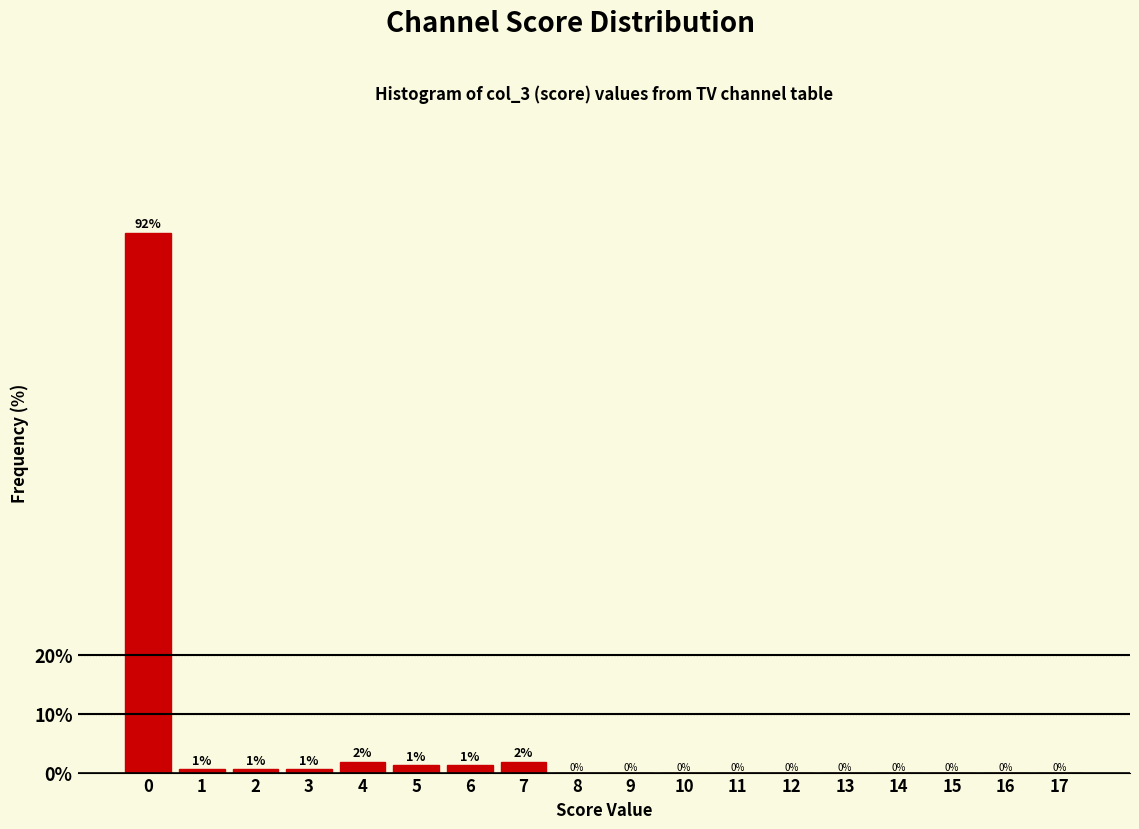

The value at 10 is 0.0. True or false?

True